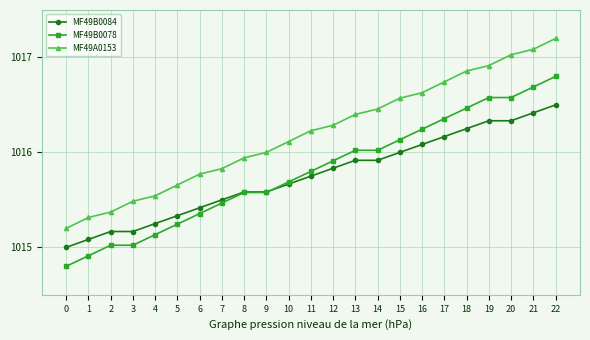

What is the difference between the maximum and second lowest values in the MF49A0153 series?

1.9